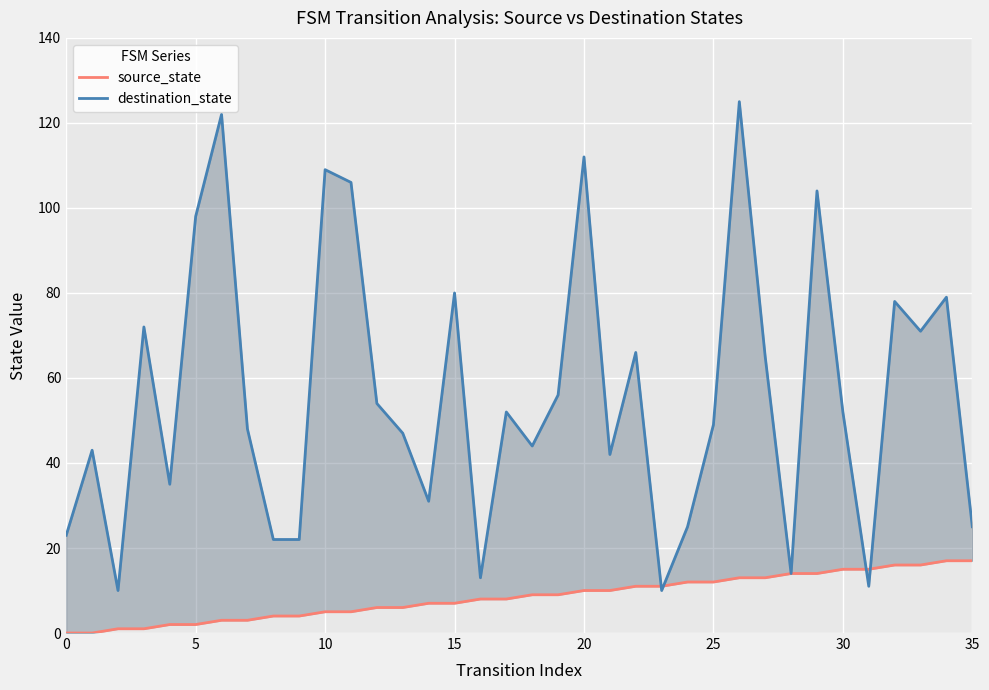

The value of destination_state at 24 is 15. True or false?

False